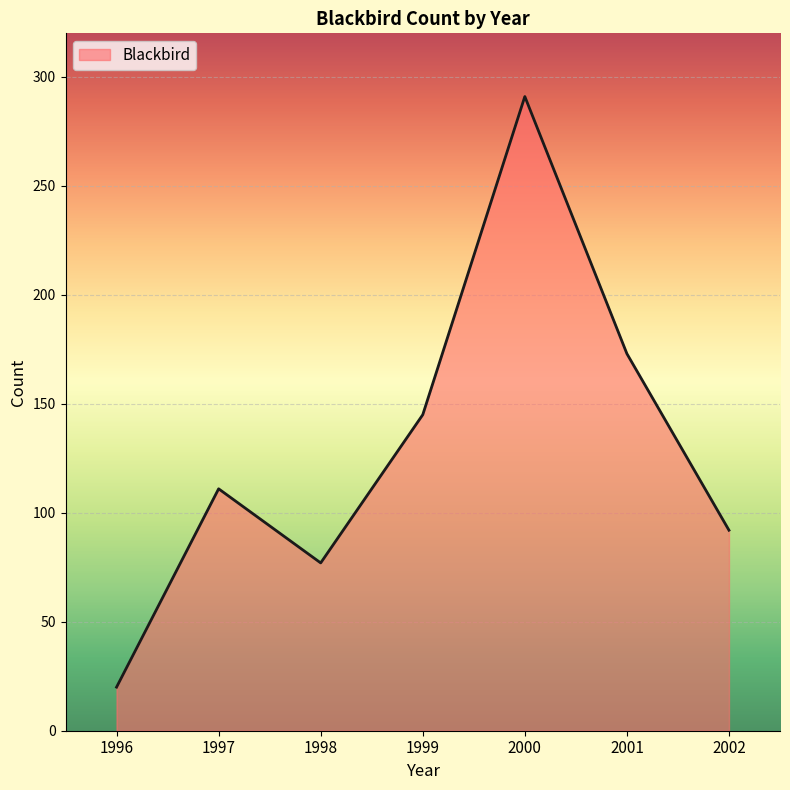

List the labels in order of value, largest first.

2000, 2001, 1999, 1997, 2002, 1998, 1996